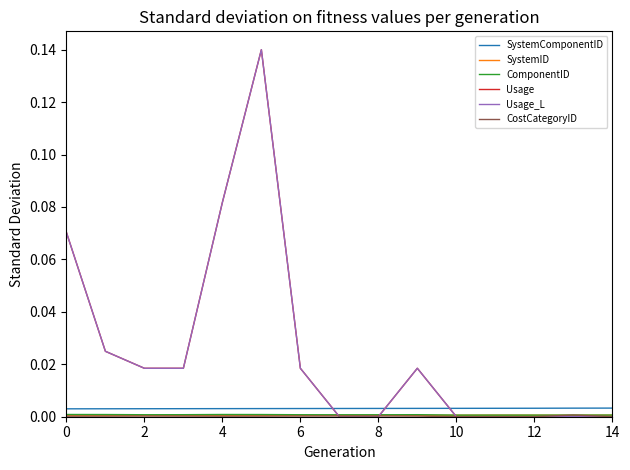

In Usage, how many points are higher than both neighbors (excluding endpoints)?

2